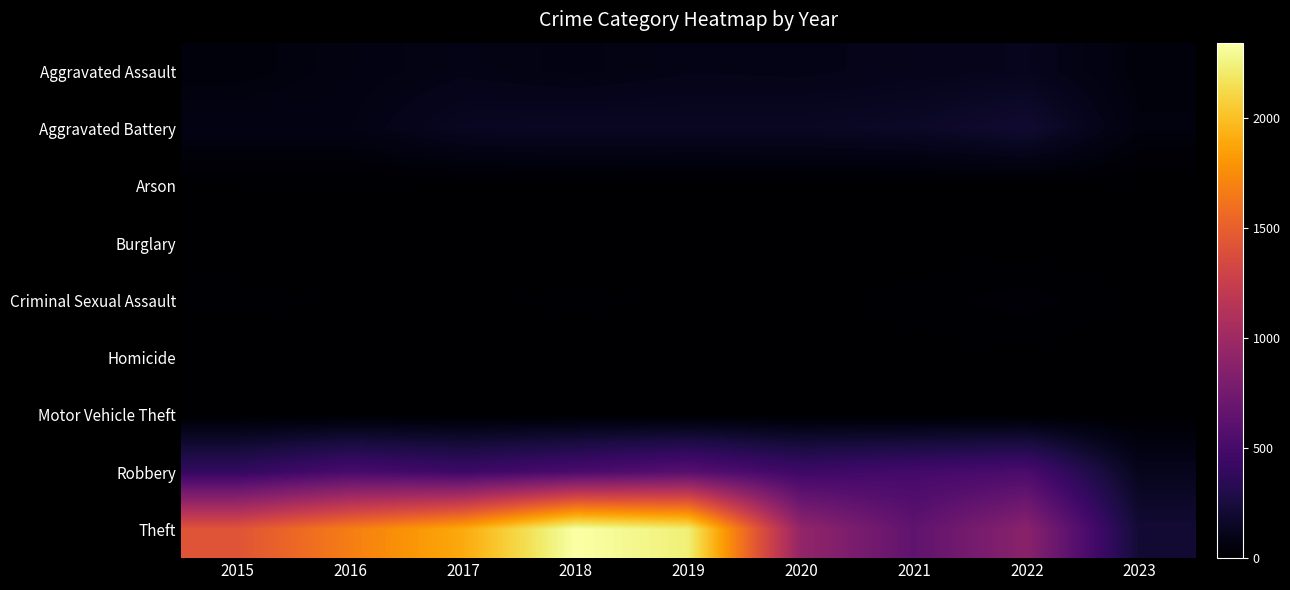

Rank the series by their maximum value, from highest to lowest.

Theft, Robbery, Aggravated Battery, Aggravated Assault, Criminal Sexual Assault, Arson, Homicide, Motor Vehicle Theft, Burglary